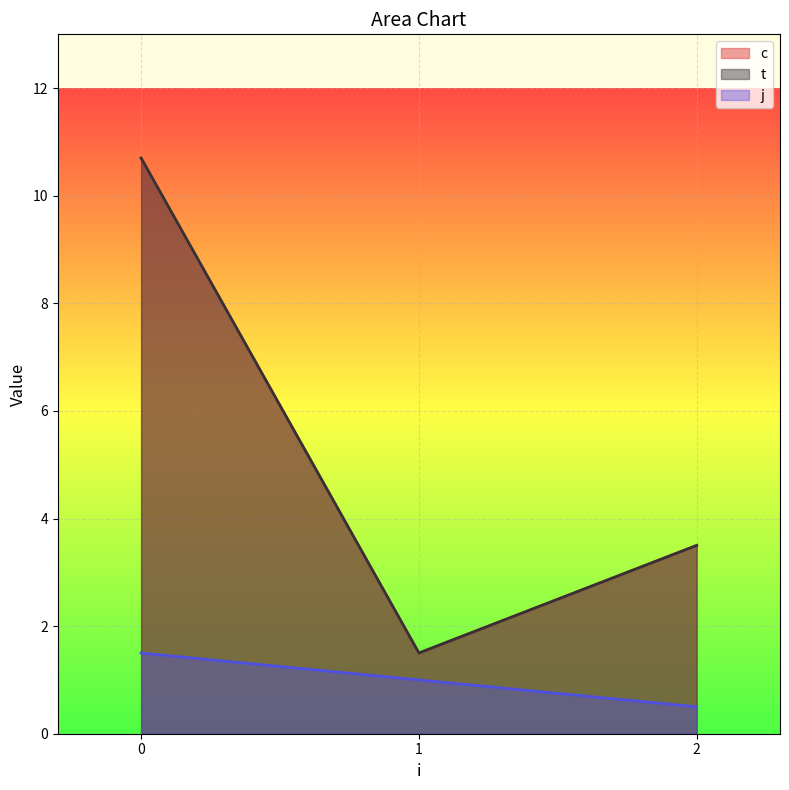

True or false: j and t intersect in this chart.

False